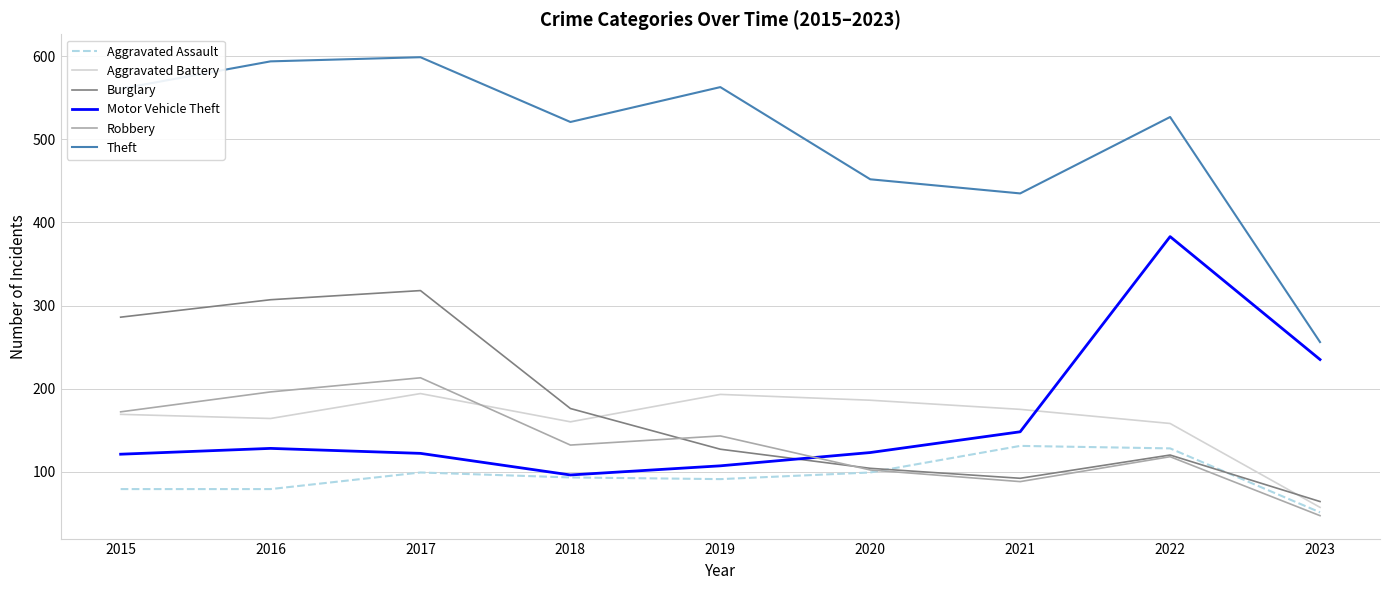

What are all the series names shown in the legend?

Aggravated Assault, Aggravated Battery, Burglary, Motor Vehicle Theft, Robbery, Theft